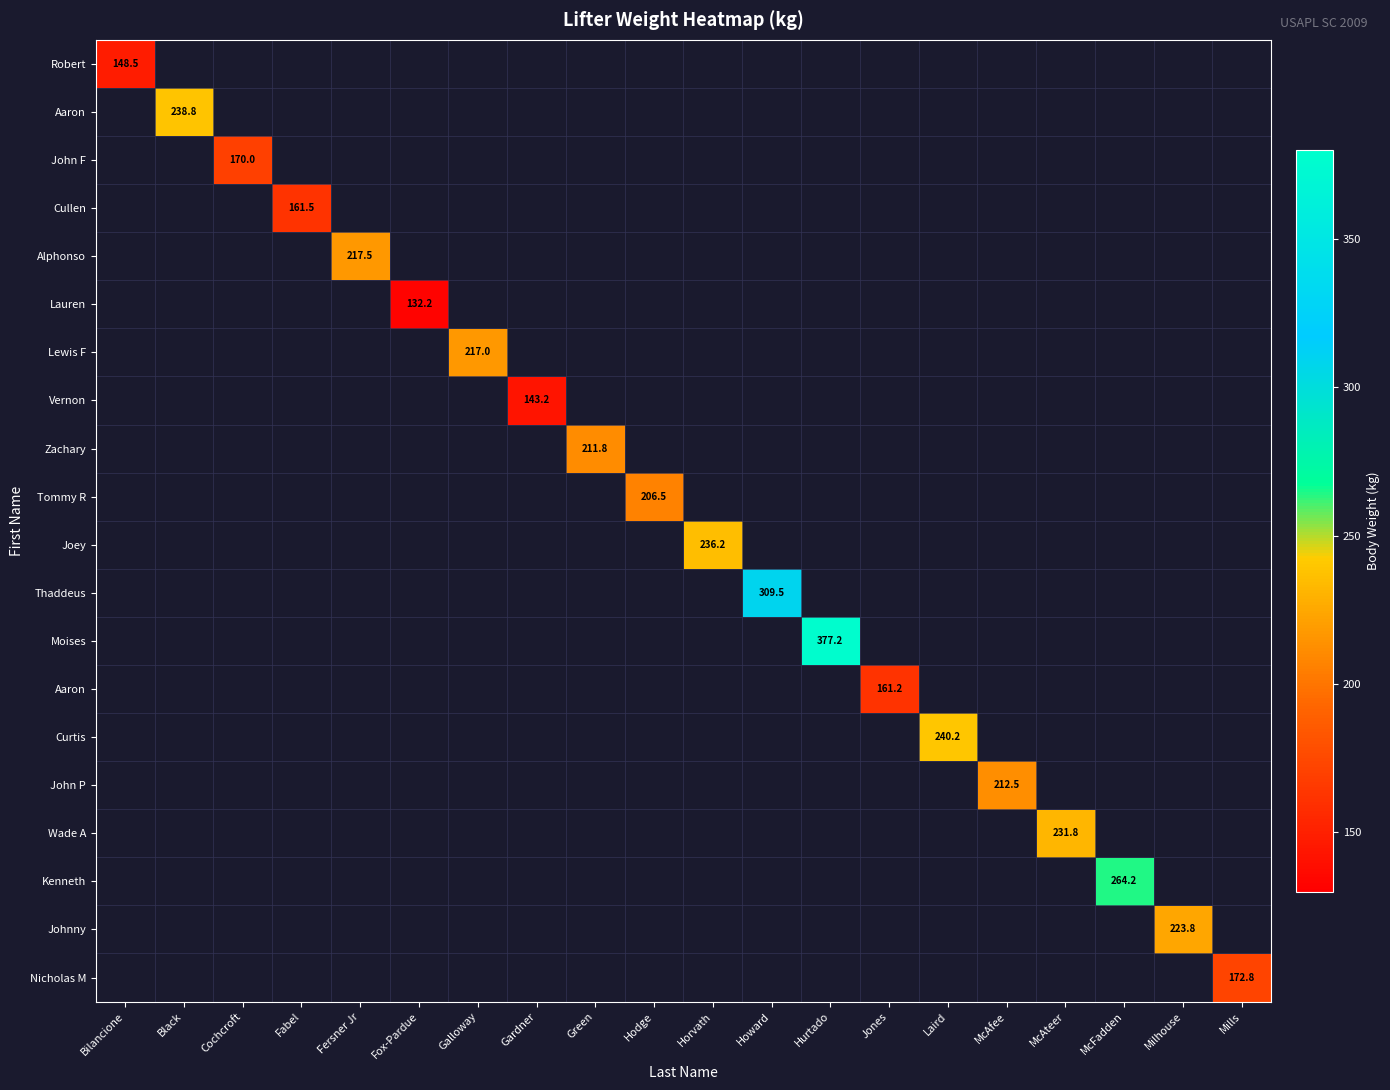

Count the number of data series in this chart.

20